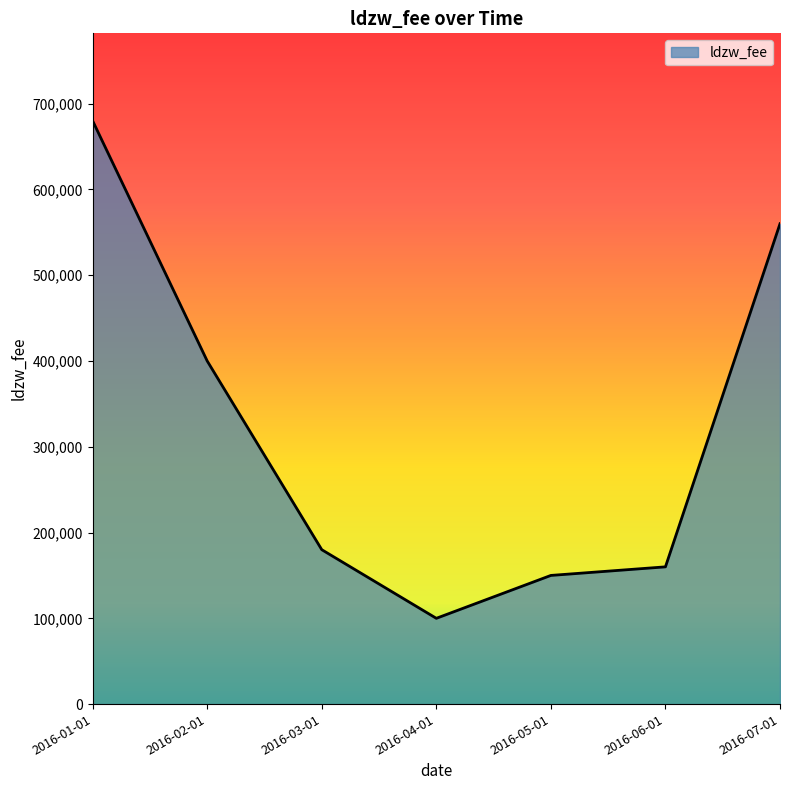

What is the change in value from 2016-05-01 to 2016-07-01?

+410000